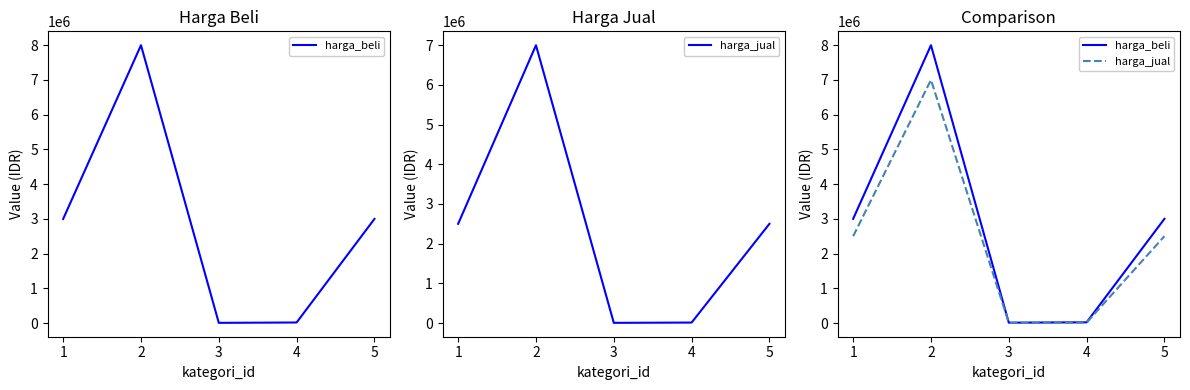

What is the smallest value displayed?

5000